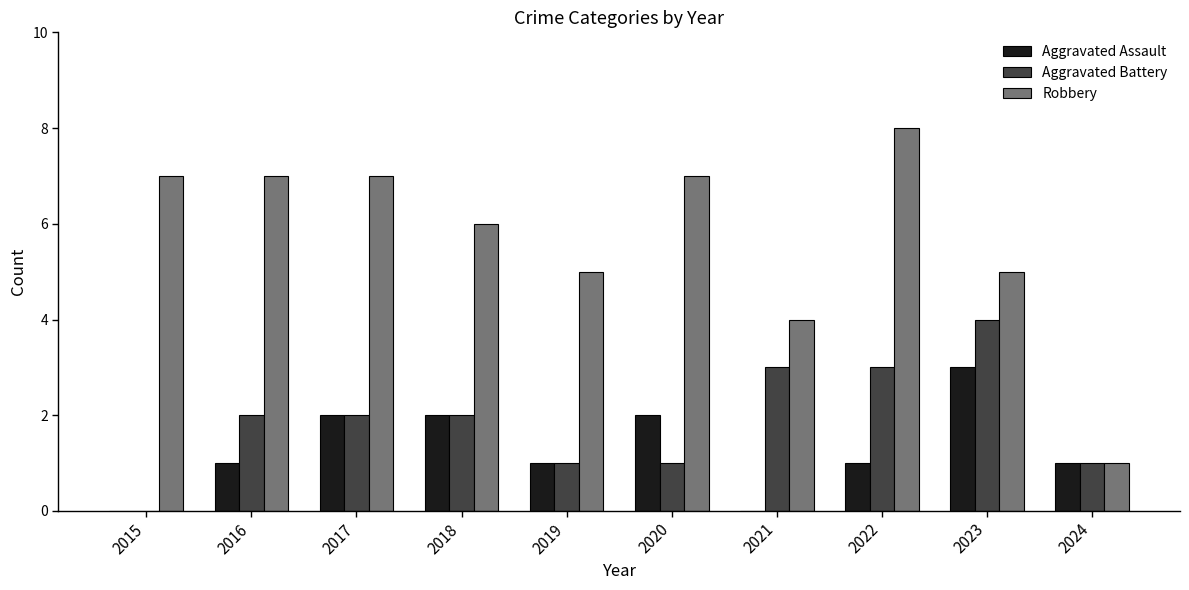

Read the Aggravated Battery value at 2021.

3